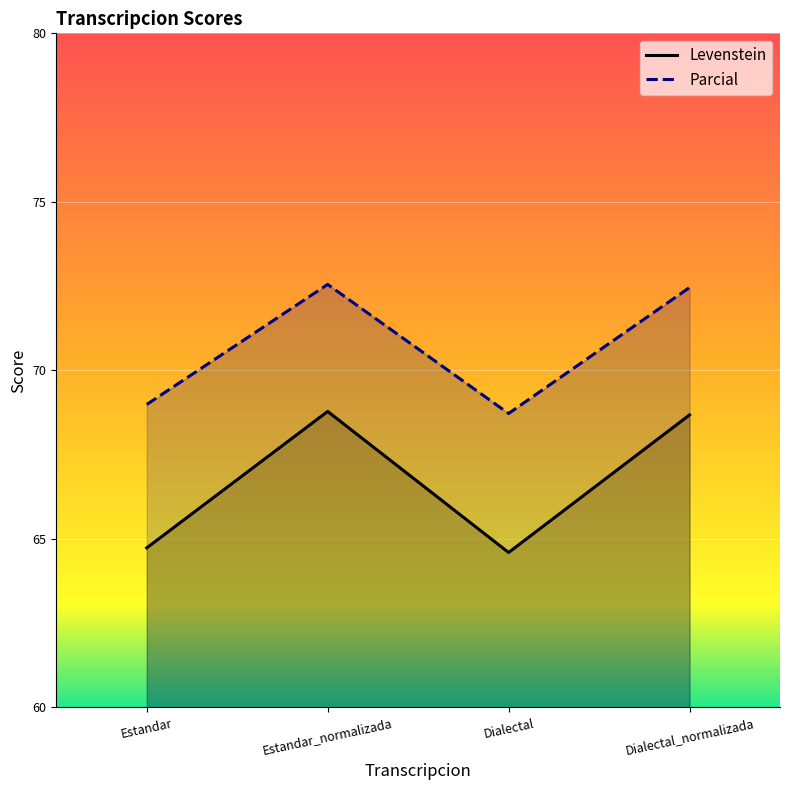

At which category does Levenstein reach its first local valley?

Dialectal